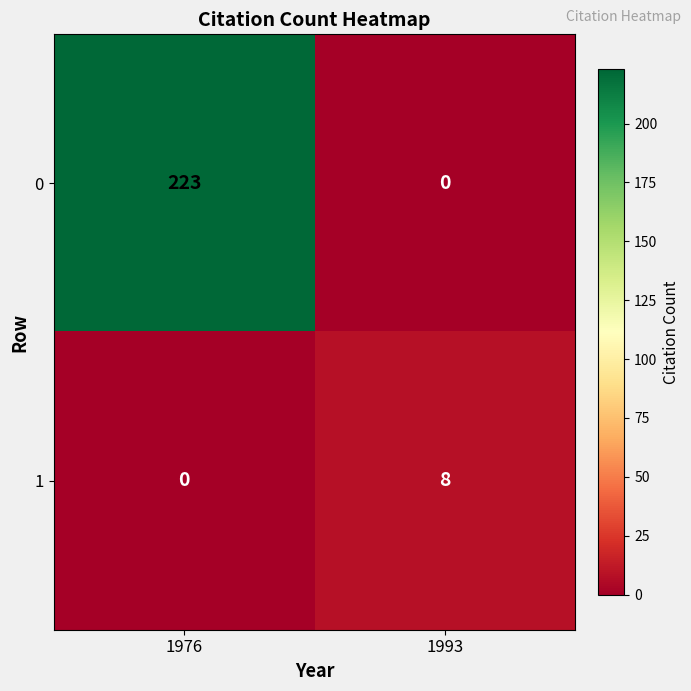

Reading right to left, what are all the values shown in this chart?

0: 0	223
1: 8	0